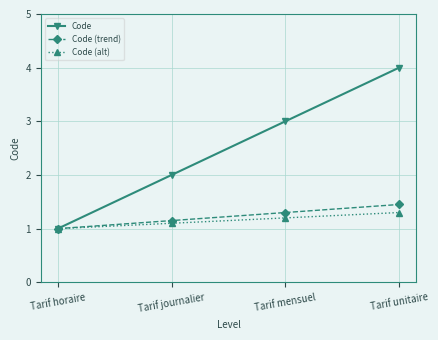

Which label corresponds to the smallest value in the chart?

Tarif horaire